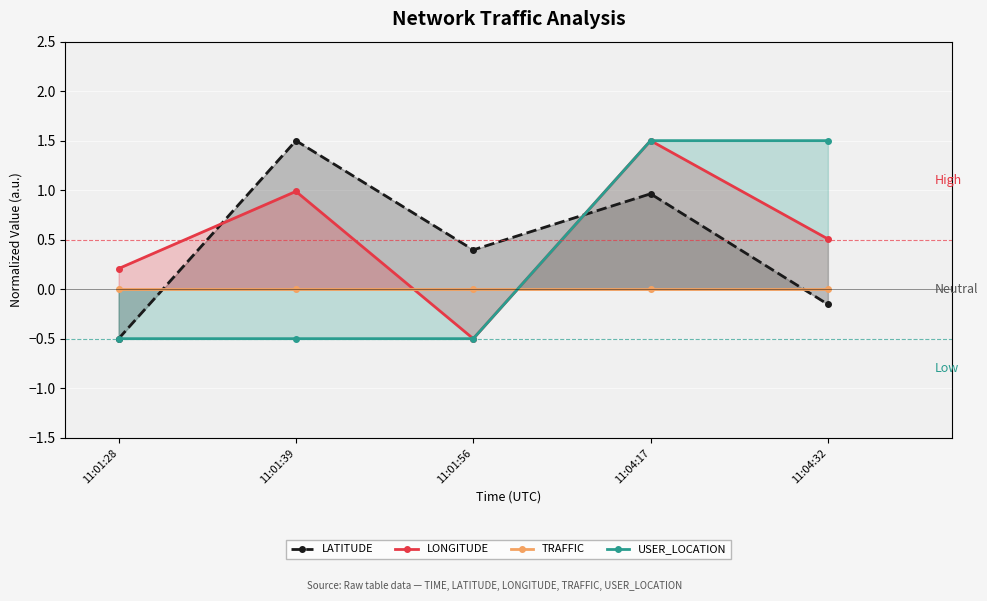

What is the difference between the USER_LOCATION values at 11:01:56 and 11:04:17?

2.0